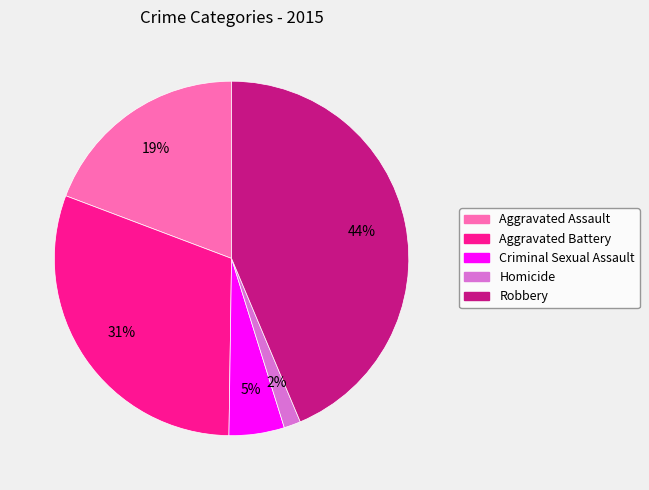

To the nearest percent, what is the difference between the Homicide and Robbery slice percentages?

42%